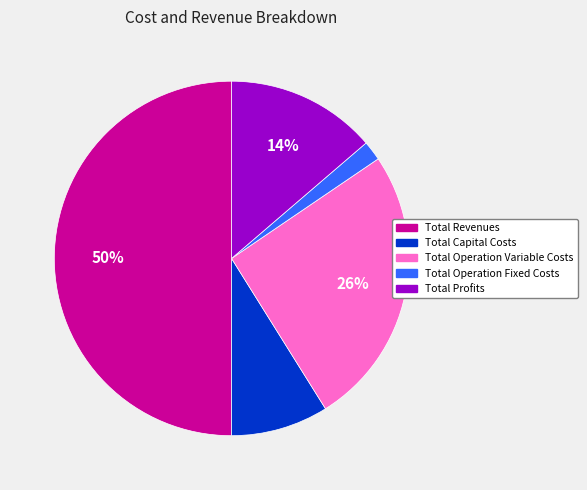

Is Total Profits the majority of the pie?

No